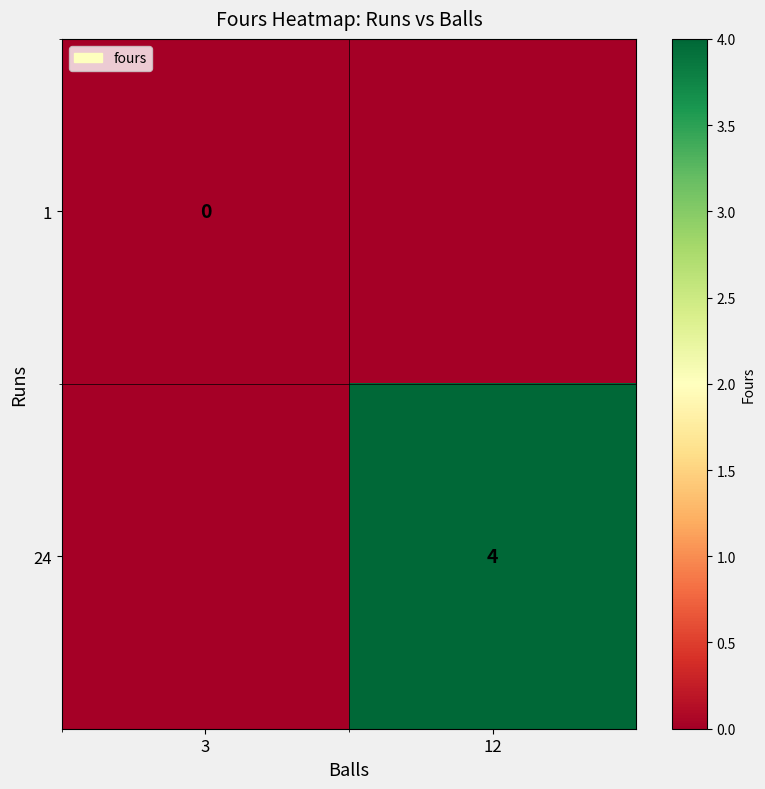

Which label corresponds to the largest value in the chart?

12